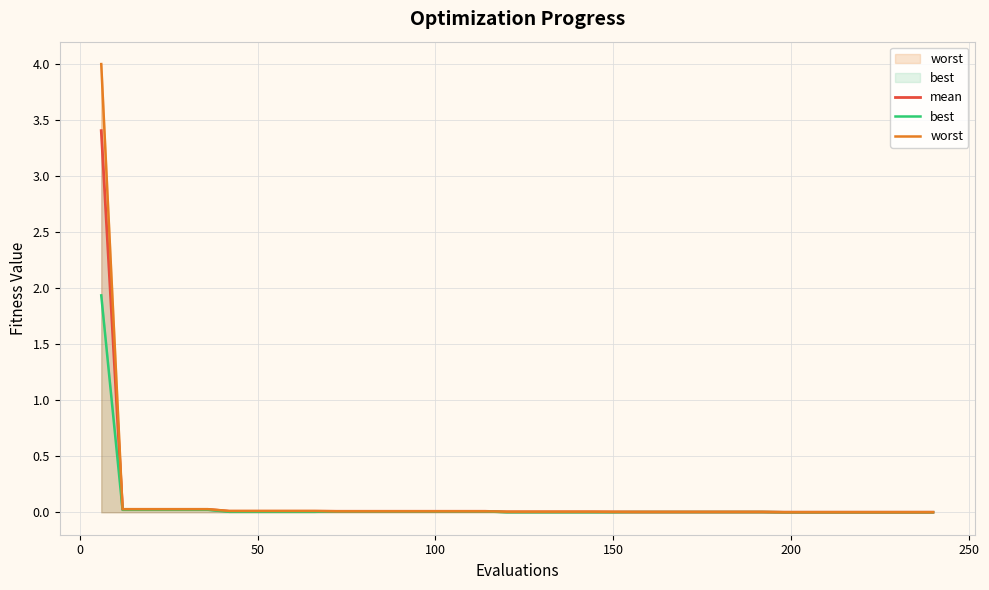

How many lines are shown in the chart?

3